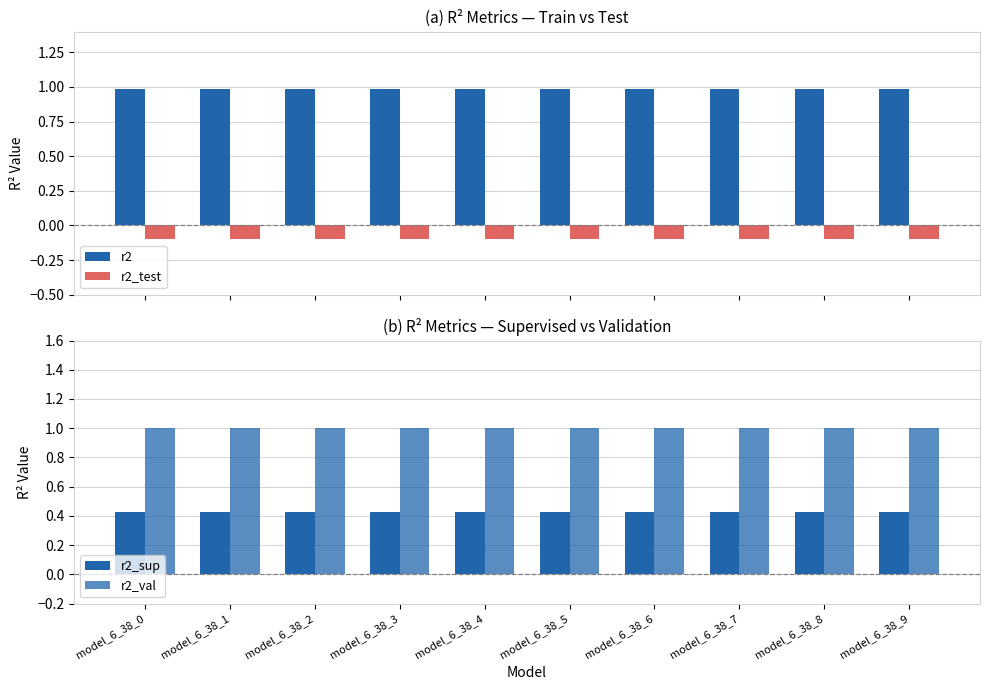

At how many categories does at least one series exceed 0?

10